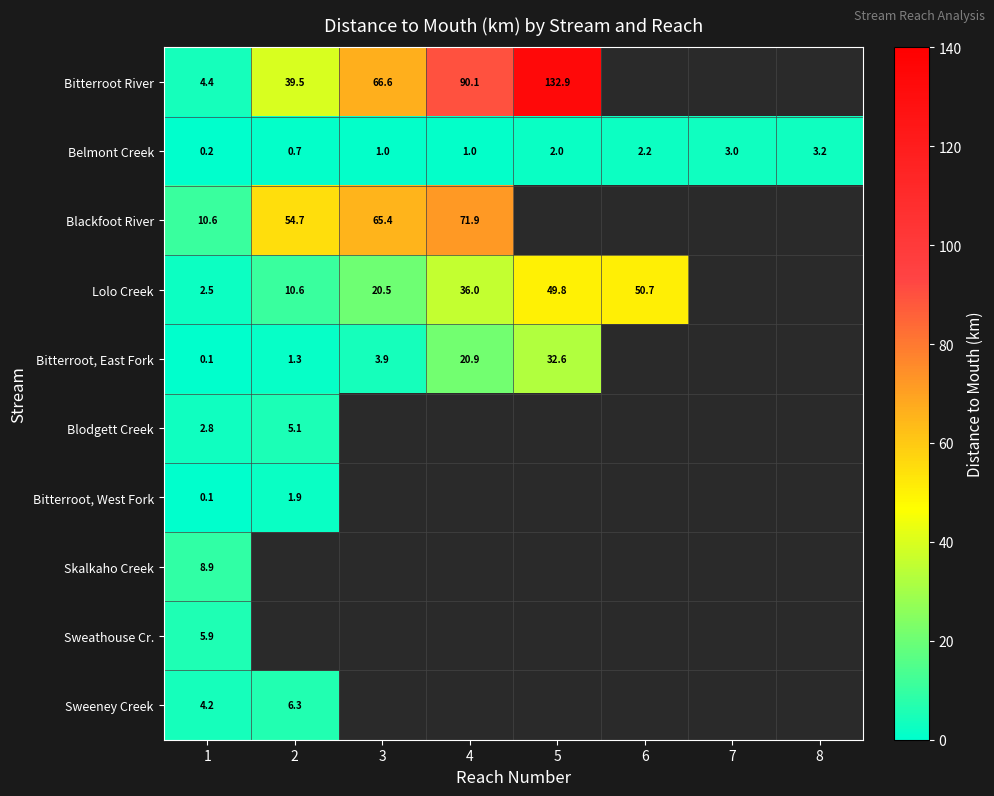

At which category does the chart reach its minimum across all series?

1